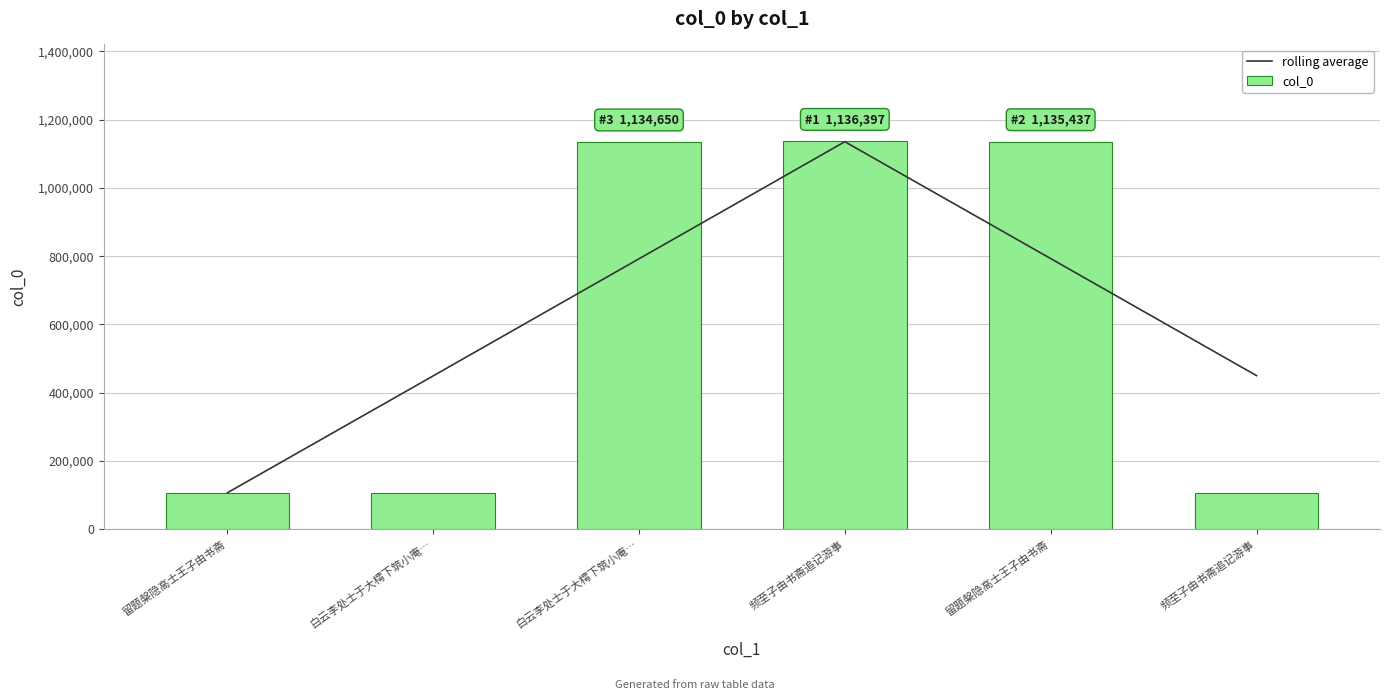

What are all the series names shown in the legend?

rolling average, col_0